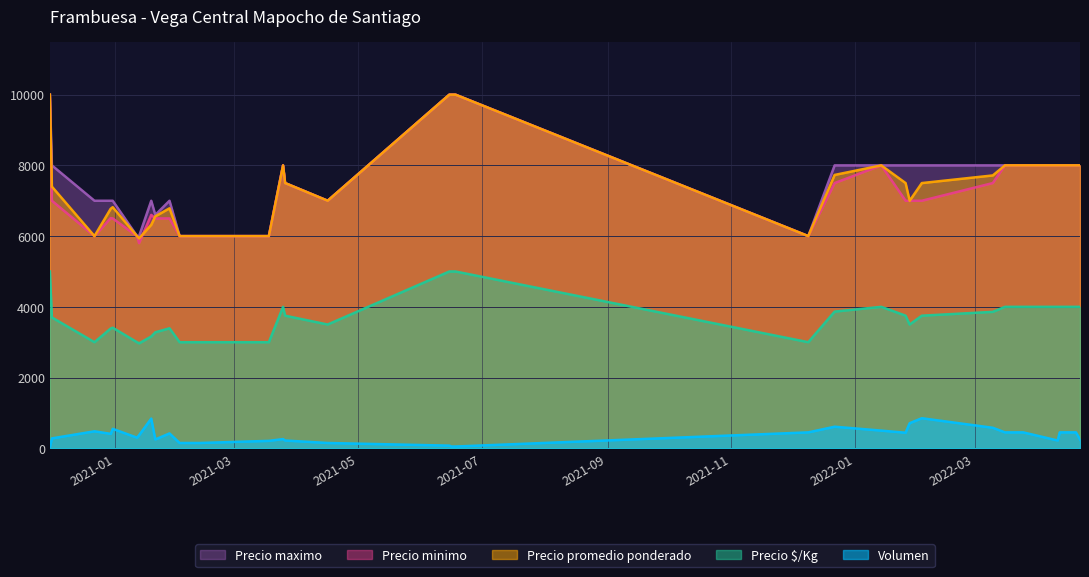

At which category is the sum across all series the highest?

2021-06-15